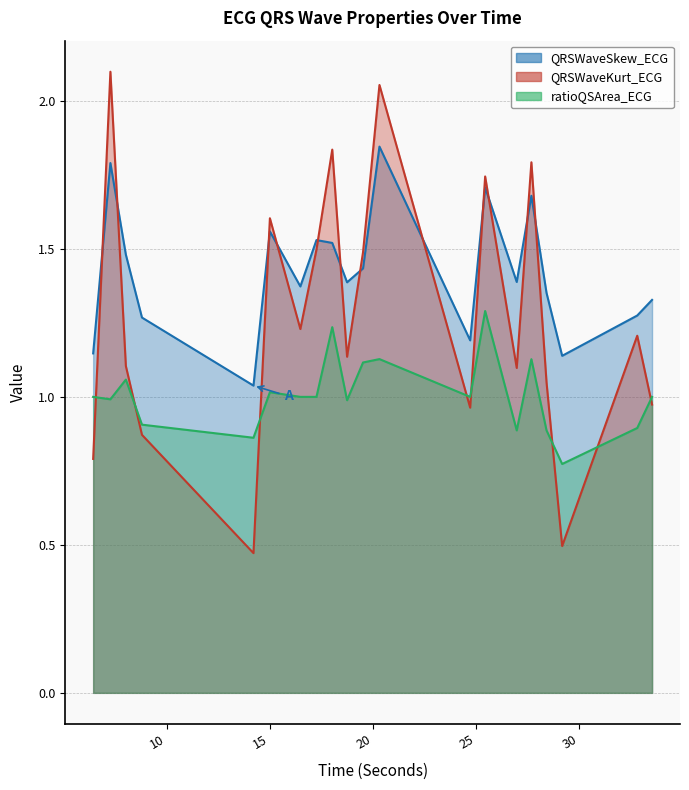

Which series ends up on top after the final intersection of QRSWaveKurt_ECG and QRSWaveSkew_ECG?

QRSWaveSkew_ECG